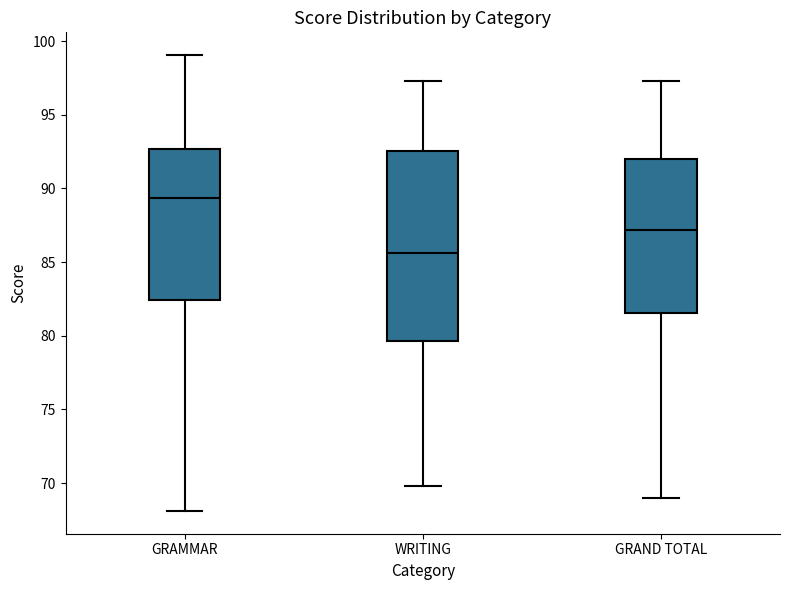

Which box has the lowest median line?

WRITING